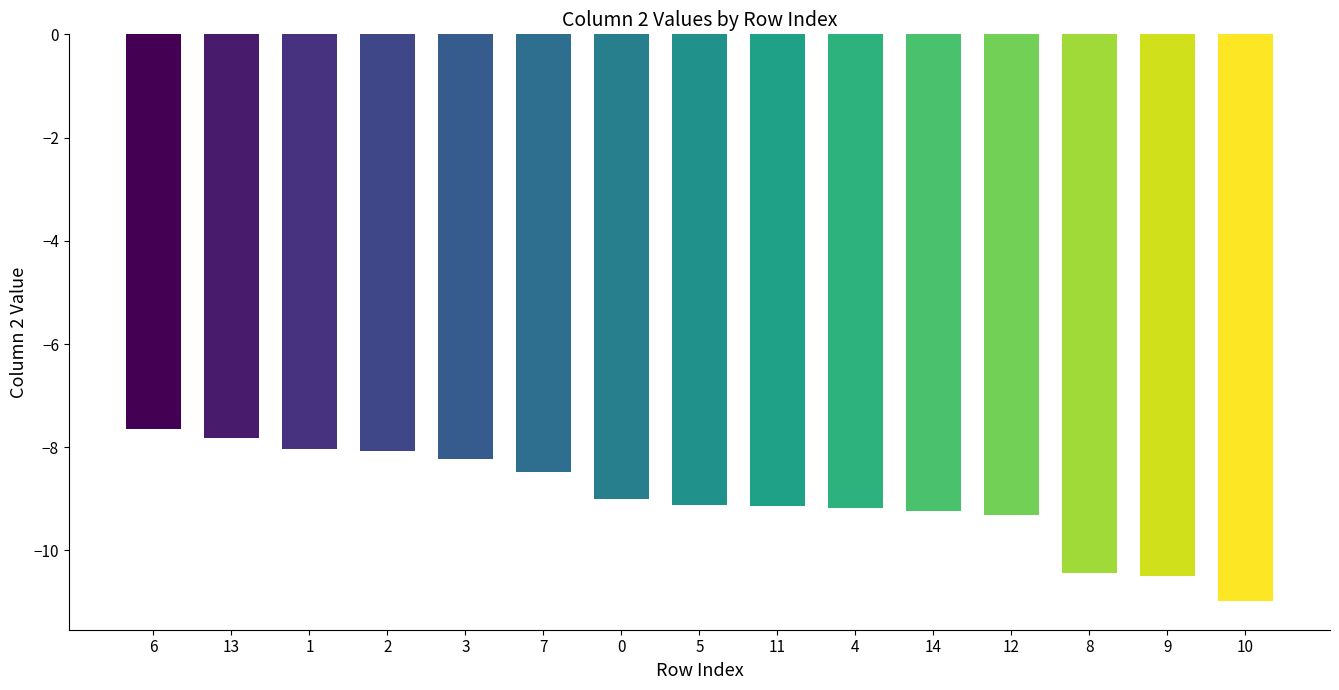

How many bars are there in total?

15